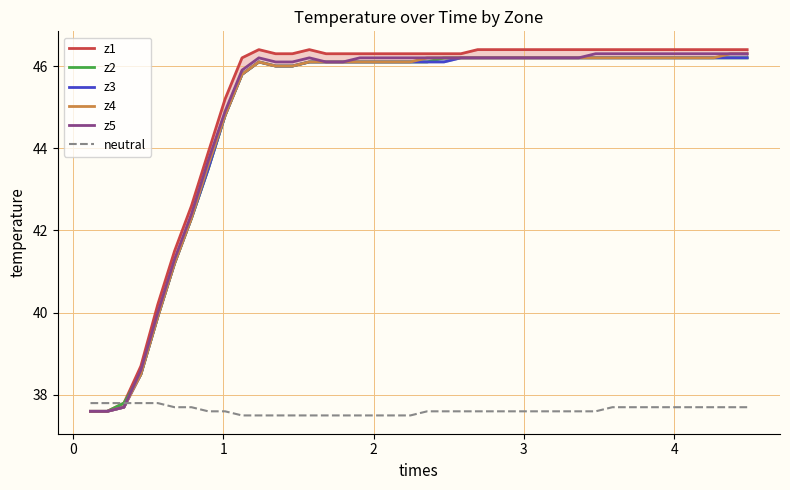

Reading right to left, list all the values displayed in this chart.

z1: 46.4	46.4	46.4	46.4	46.4	46.4	46.4	46.4	46.4	46.4	46.4	46.4	46.4	46.4	46.4	46.4	46.4	46.3	46.3	46.3	46.3	46.3	46.3	46.3	46.3	46.3	46.4	46.3	46.3	46.4	46.2	45.2	43.9	42.6	41.5	40.2	38.7	37.8	37.6	37.6
z2: 46.2	46.2	46.2	46.2	46.2	46.2	46.2	46.2	46.2	46.2	46.2	46.2	46.2	46.2	46.2	46.2	46.2	46.2	46.2	46.1	46.1	46.1	46.1	46.1	46.1	46.1	46.1	46.0	46.0	46.1	45.8	44.8	43.5	42.3	41.2	39.9	38.5	37.8	37.6	37.6
z3: 46.2	46.2	46.2	46.2	46.2	46.2	46.2	46.2	46.2	46.2	46.2	46.2	46.2	46.2	46.2	46.2	46.2	46.2	46.1	46.1	46.1	46.1	46.1	46.1	46.1	46.1	46.1	46.0	46.0	46.1	45.8	44.8	43.5	42.3	41.2	39.9	38.5	37.7	37.6	37.6
z4: 46.3	46.3	46.2	46.2	46.2	46.2	46.2	46.2	46.2	46.2	46.2	46.2	46.2	46.2	46.2	46.2	46.2	46.2	46.2	46.2	46.1	46.1	46.1	46.1	46.1	46.1	46.1	46.0	46.0	46.1	45.8	44.8	43.6	42.3	41.2	39.9	38.5	37.7	37.6	37.6
z5: 46.3	46.3	46.3	46.3	46.3	46.3	46.3	46.3	46.3	46.3	46.2	46.2	46.2	46.2	46.2	46.2	46.2	46.2	46.2	46.2	46.2	46.2	46.2	46.2	46.1	46.1	46.2	46.1	46.1	46.2	45.9	44.9	43.7	42.4	41.3	40.0	38.6	37.7	37.6	37.6
neutral: 37.7	37.7	37.7	37.7	37.7	37.7	37.7	37.7	37.7	37.6	37.6	37.6	37.6	37.6	37.6	37.6	37.6	37.6	37.6	37.6	37.5	37.5	37.5	37.5	37.5	37.5	37.5	37.5	37.5	37.5	37.5	37.6	37.6	37.7	37.7	37.8	37.8	37.8	37.8	37.8